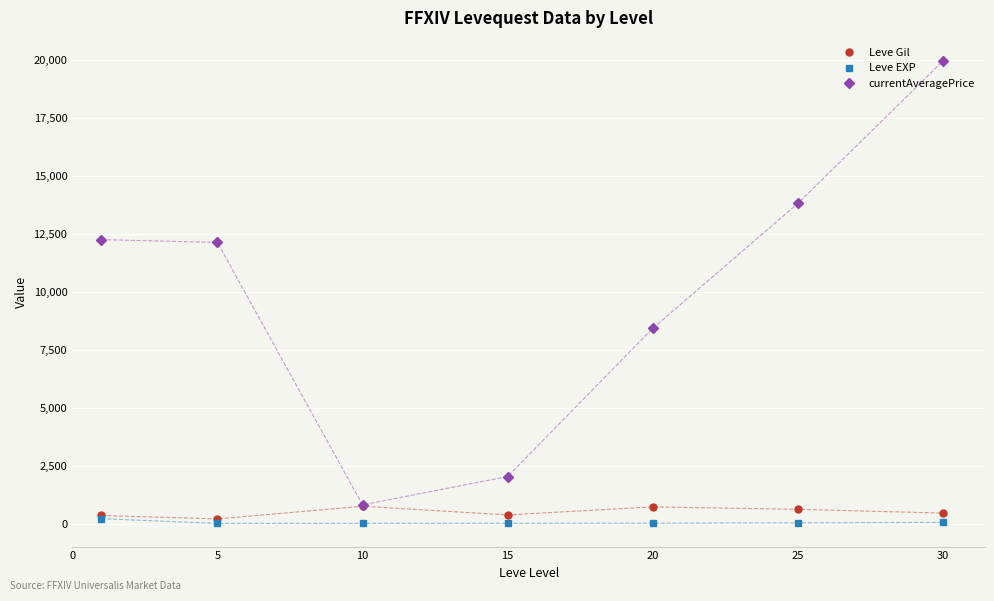

What is the value of the Leve Gil point at the 5th from the left?

720.0